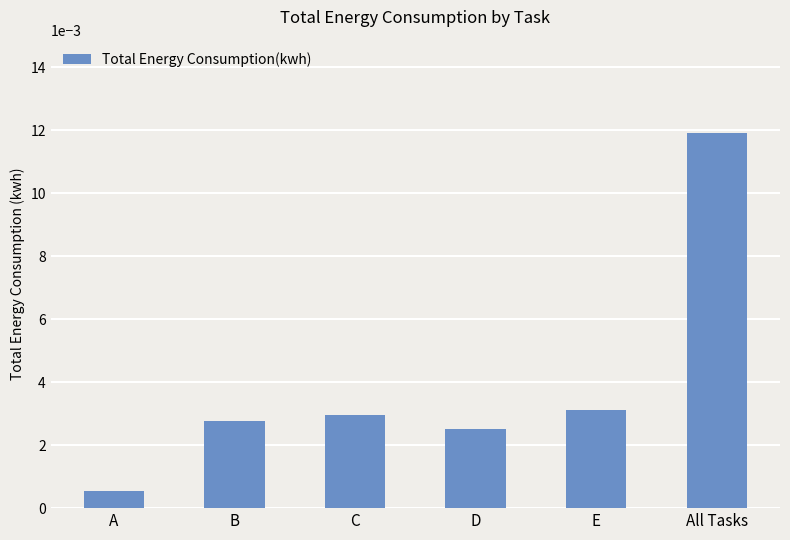

At which label is the value closest to 0?

A